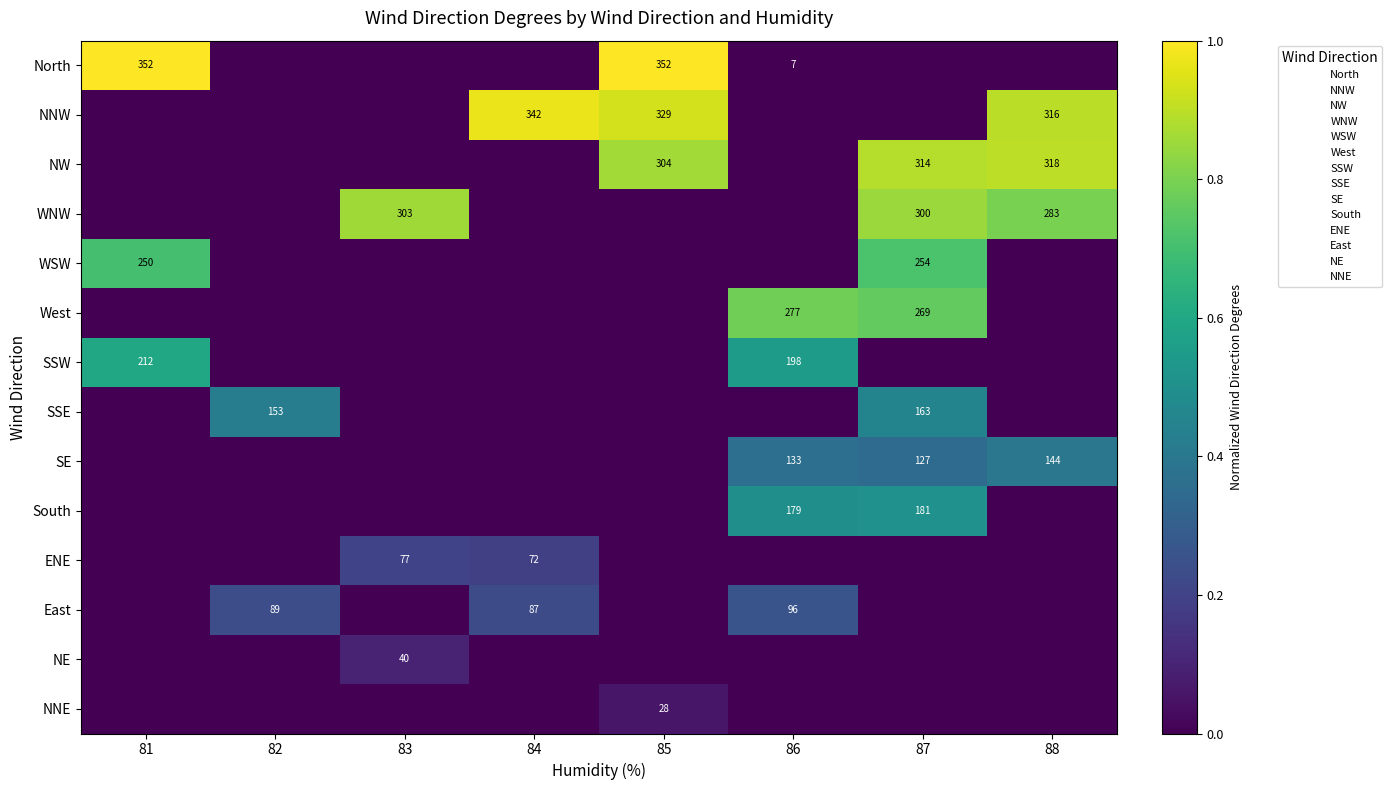

The NW series shows 139 at 88. True or false?

False